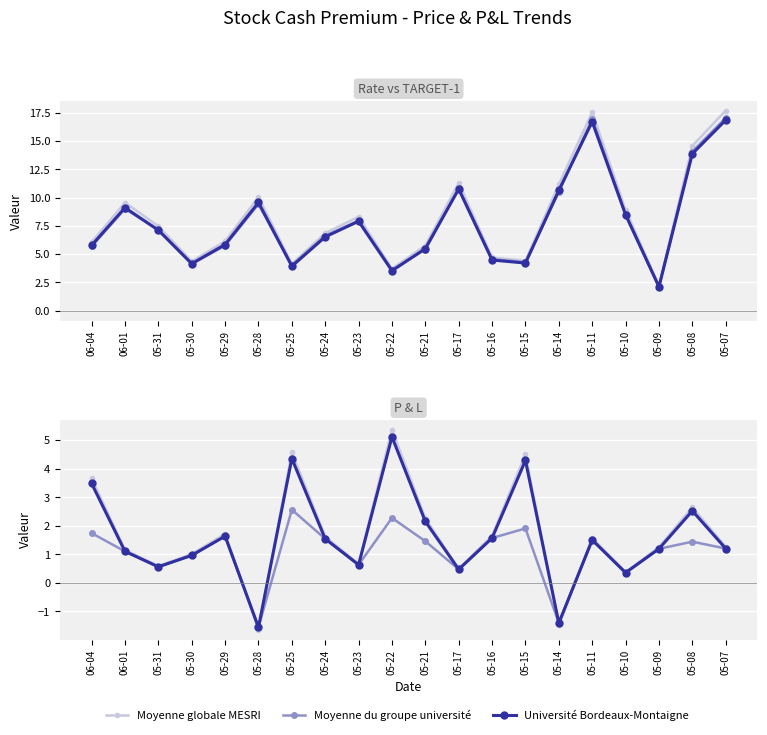

What is the spread (max minus min) of values at 05-14?

0.1